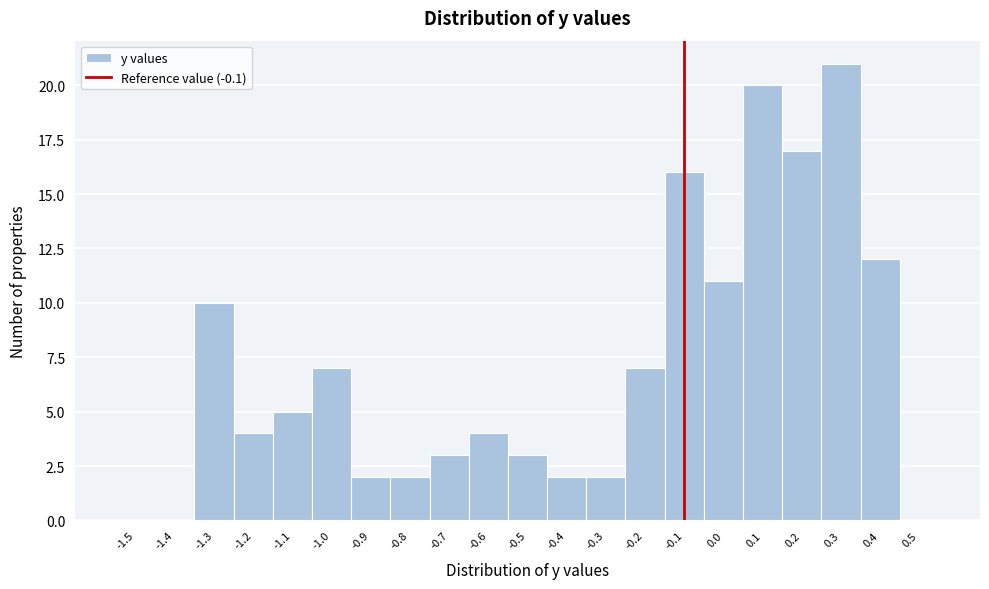

Over which range of the x-axis is the bar tallest?

0.25 to 0.35